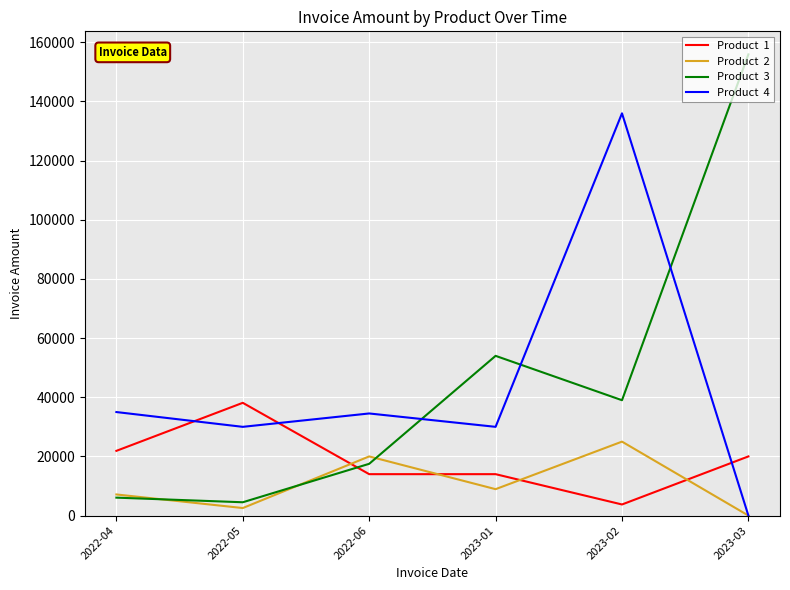

Which category has the highest value across all series?

2023-03